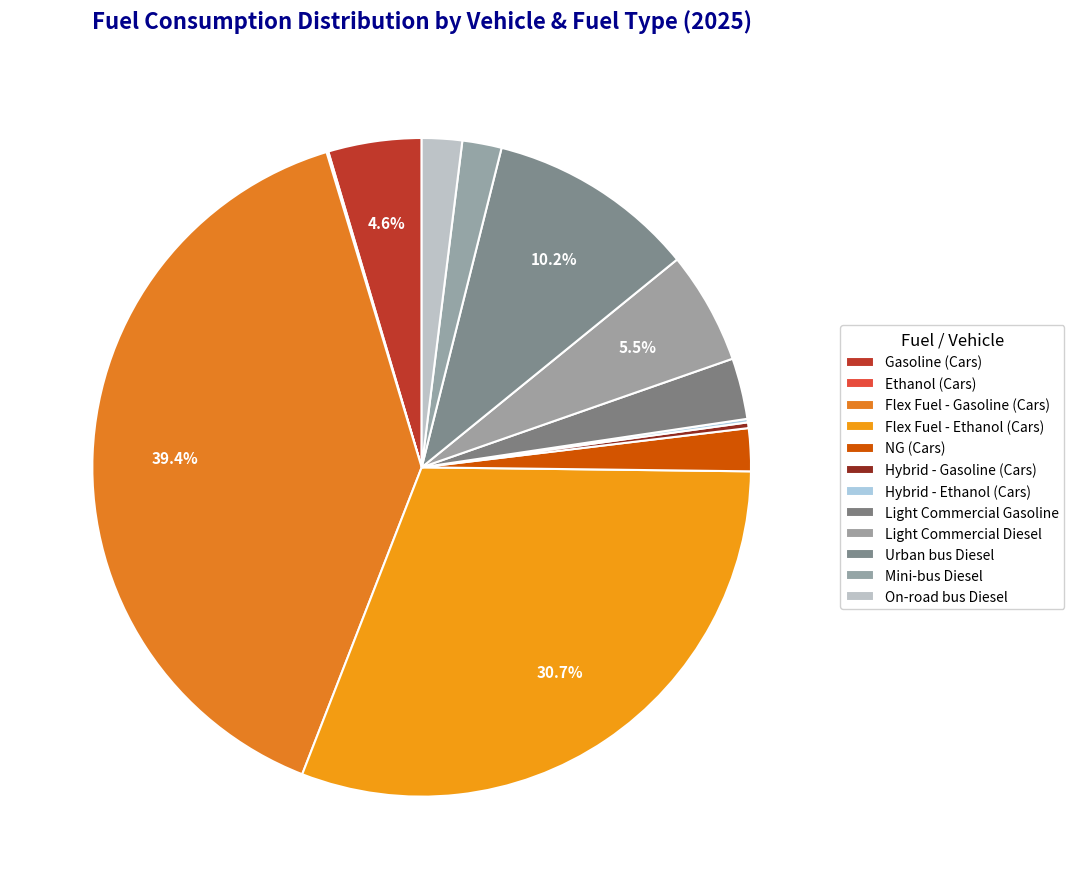

Does Hybrid - Gasoline (Cars) represent more than half of the total?

No